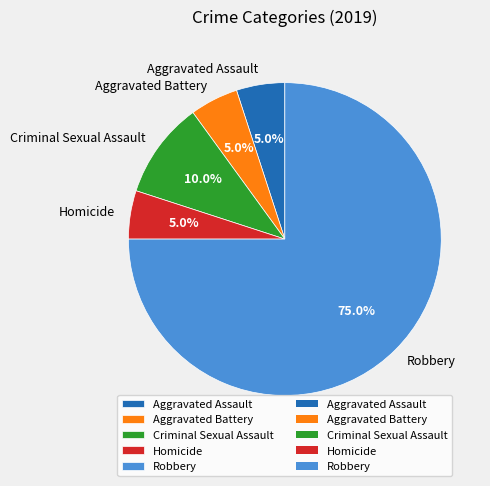

Between Homicide and Criminal Sexual Assault, which is larger?

Criminal Sexual Assault